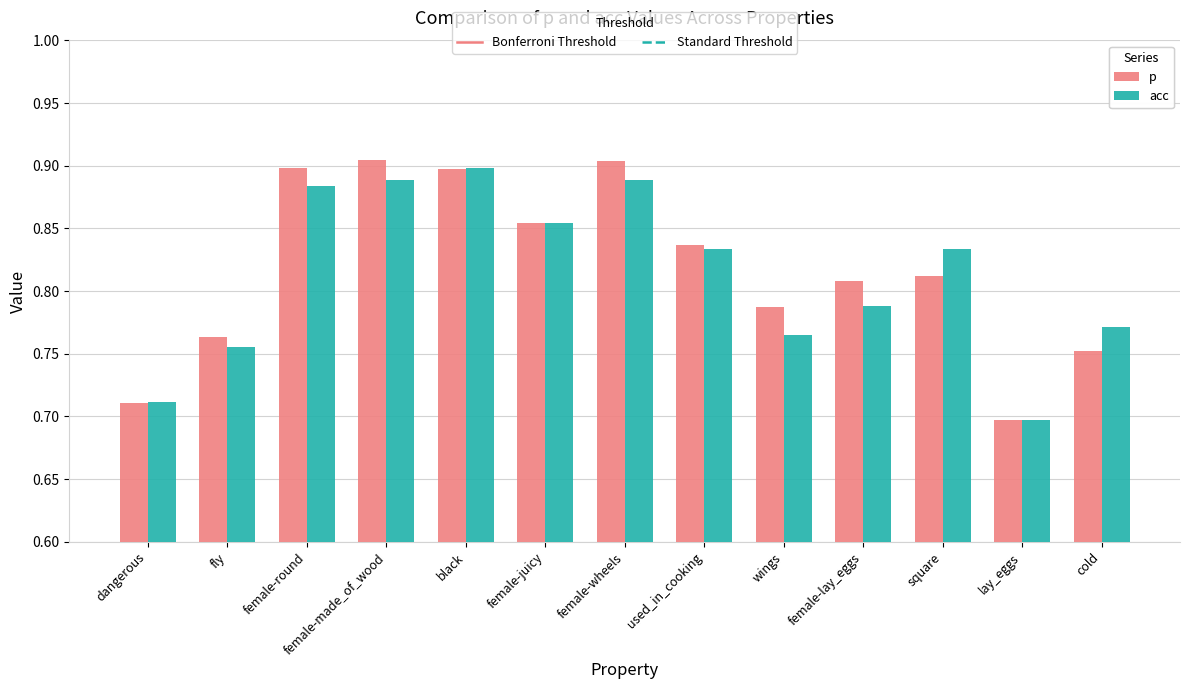

Count the number of data series in this chart.

2